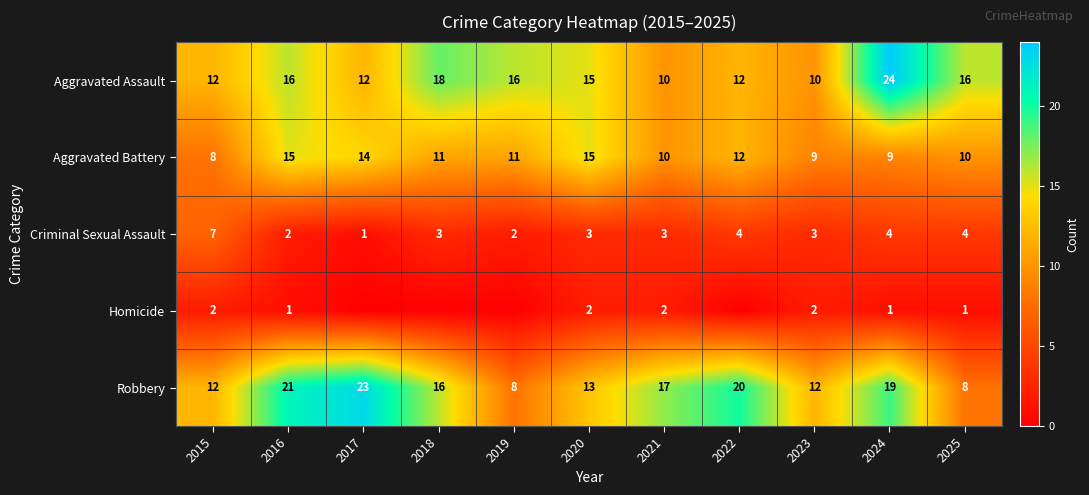

Is the value of Criminal Sexual Assault at 2019 greater than the value of Homicide at 2025?

Yes